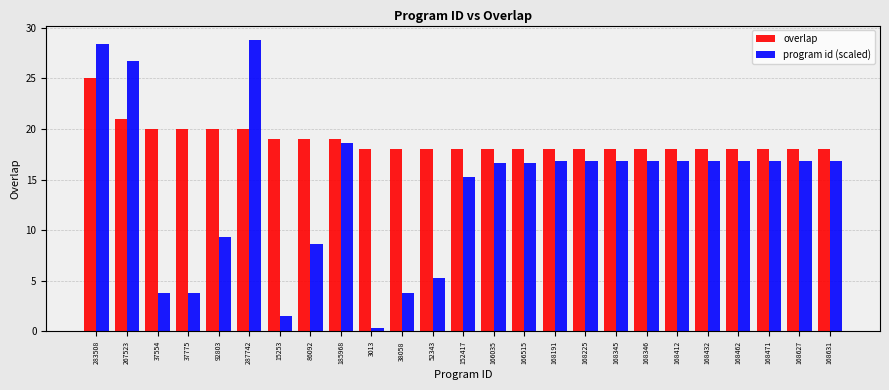

What is the minimum value shown in the chart?

0.3